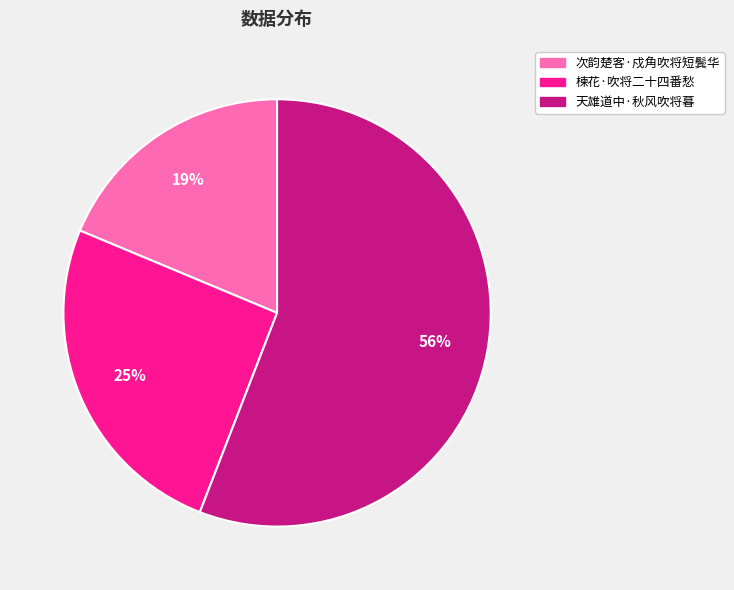

Combined, do 楝花·吹将二十四番愁 and 天雄道中·秋风吹将暮 account for over 50%?

Yes